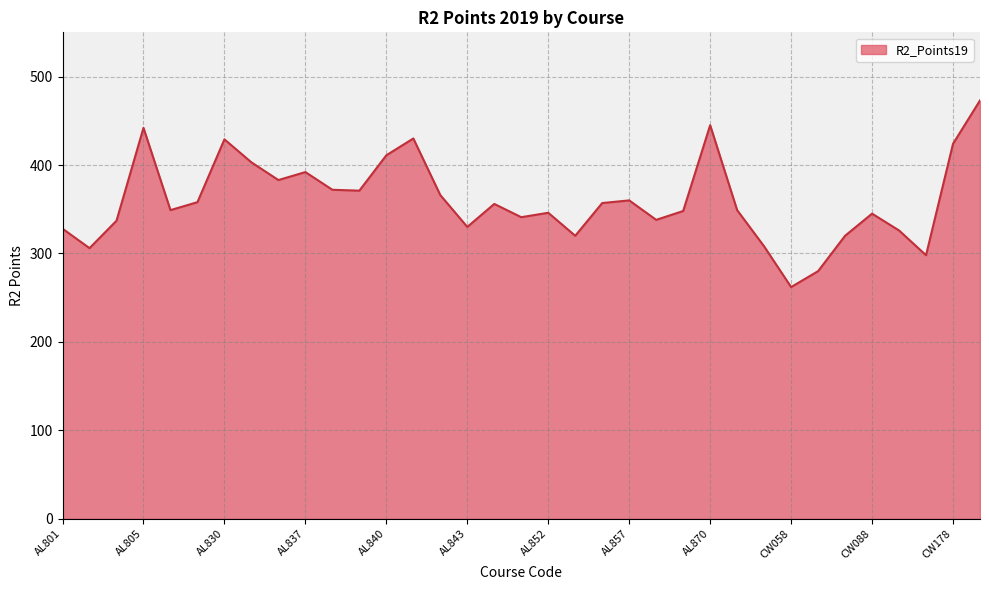

What is the greatest value displayed?

473